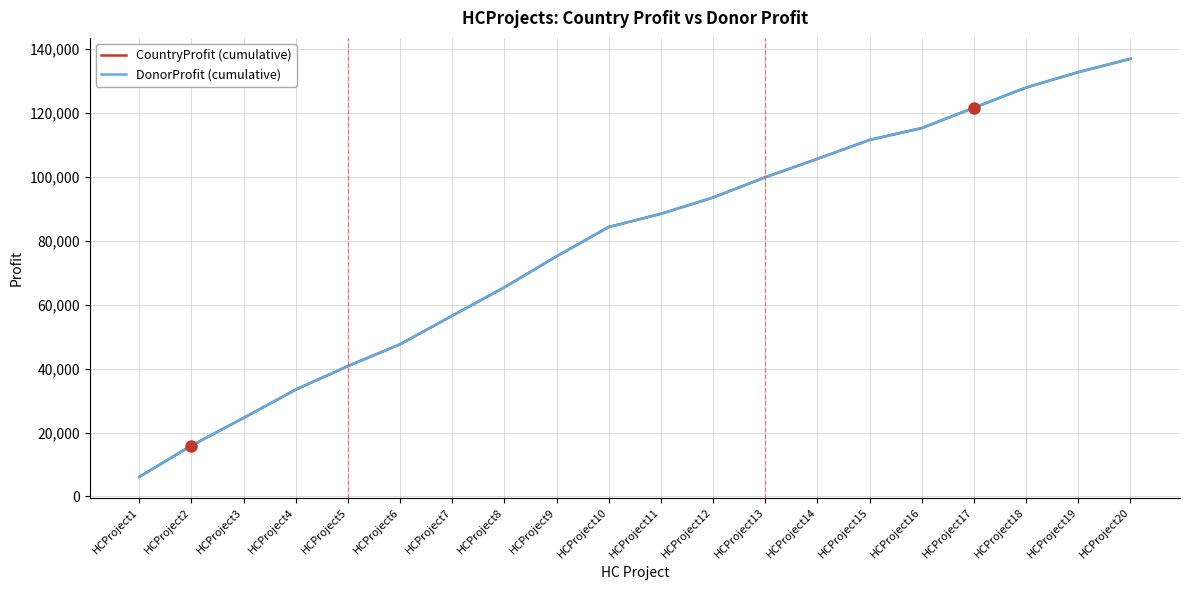

Does the chart display data point markers on the line(s)?

No